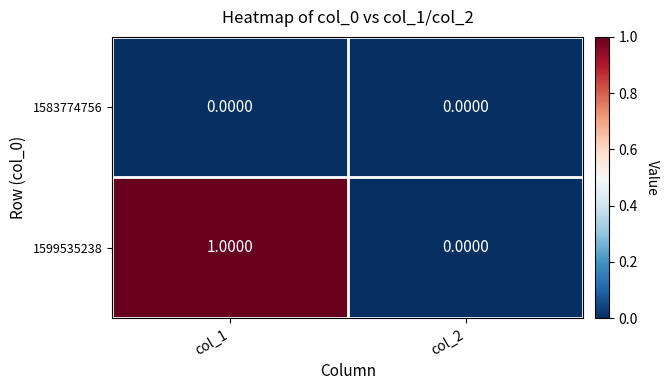

Is the value of 1583774756 at col_2 greater than the value of 1599535238 at col_1?

No